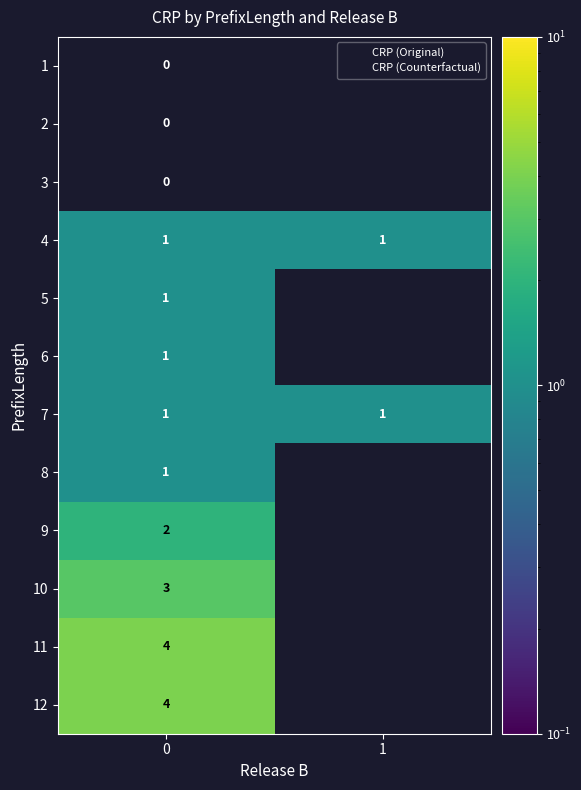

Reading left to right, list all the values displayed in this chart.

row_0: 0=0	1=0
row_1: 0=0	1=0
row_2: 0=0	1=0
row_3: 0=1	1=1
row_4: 0=1	1=0
row_5: 0=1	1=0
row_6: 0=1	1=1
row_7: 0=1	1=0
row_8: 0=2	1=0
row_9: 0=3	1=0
row_10: 0=4	1=0
row_11: 0=4	1=0